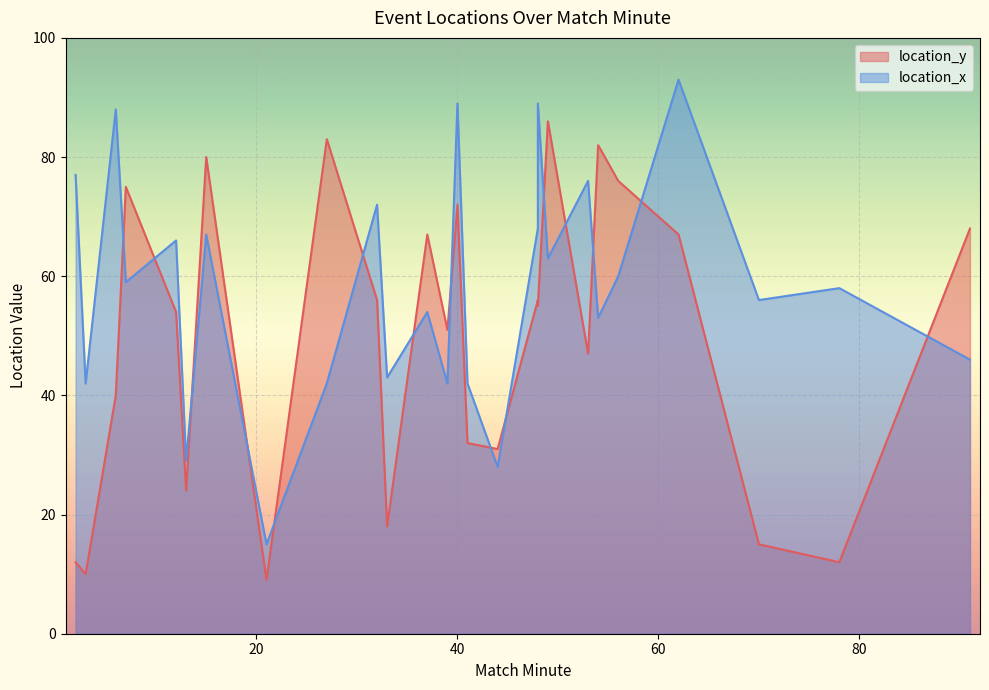

At 56, list the series in order from largest to smallest.

location_y, location_x